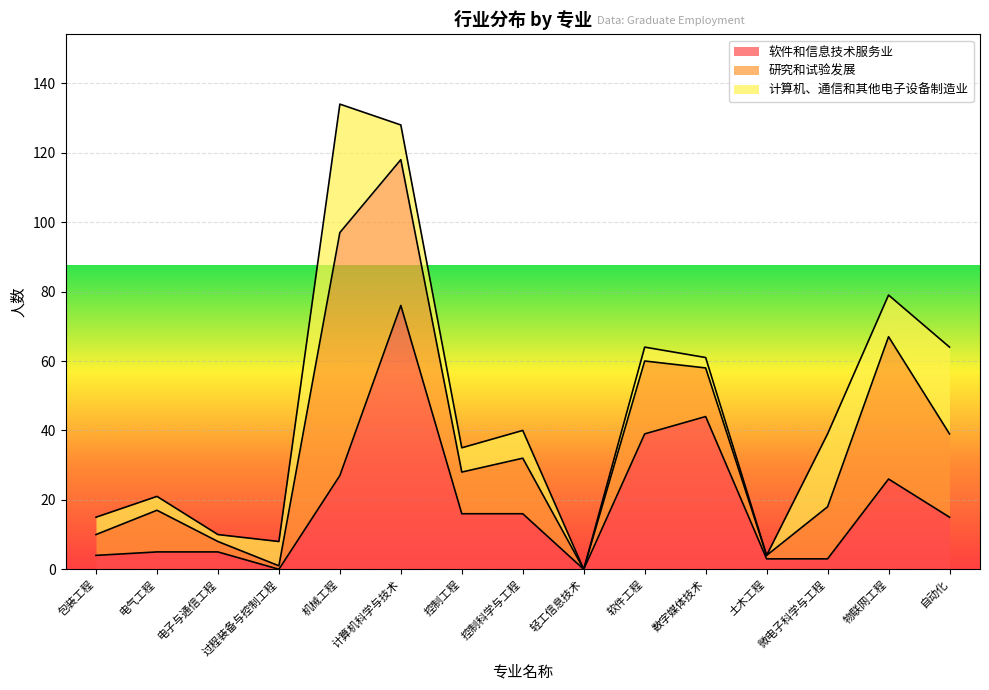

Rank the series at 包装工程 from lowest to highest value.

软件和信息技术服务业, 计算机、通信和其他电子设备制造业, 研究和试验发展